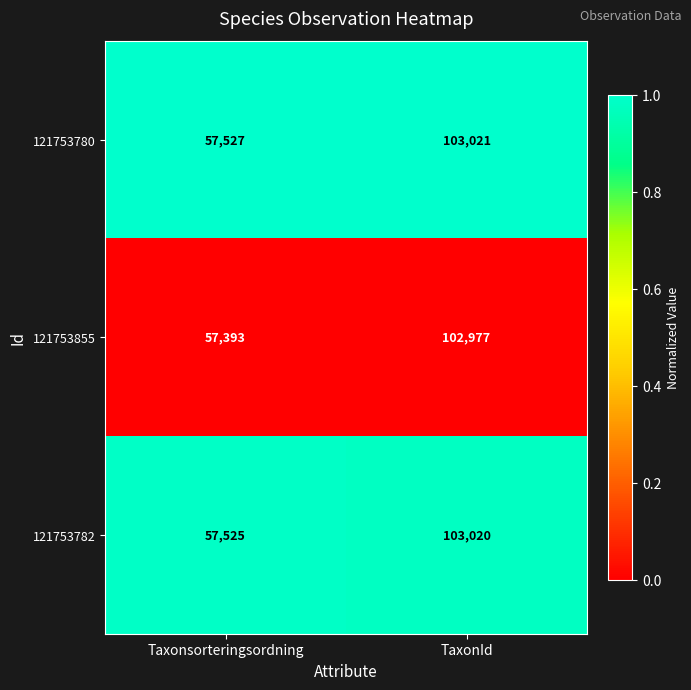

Reading left to right, what are all the values shown in this chart?

121753780: 57527	103021
121753855: 57393	102977
121753782: 57525	103020